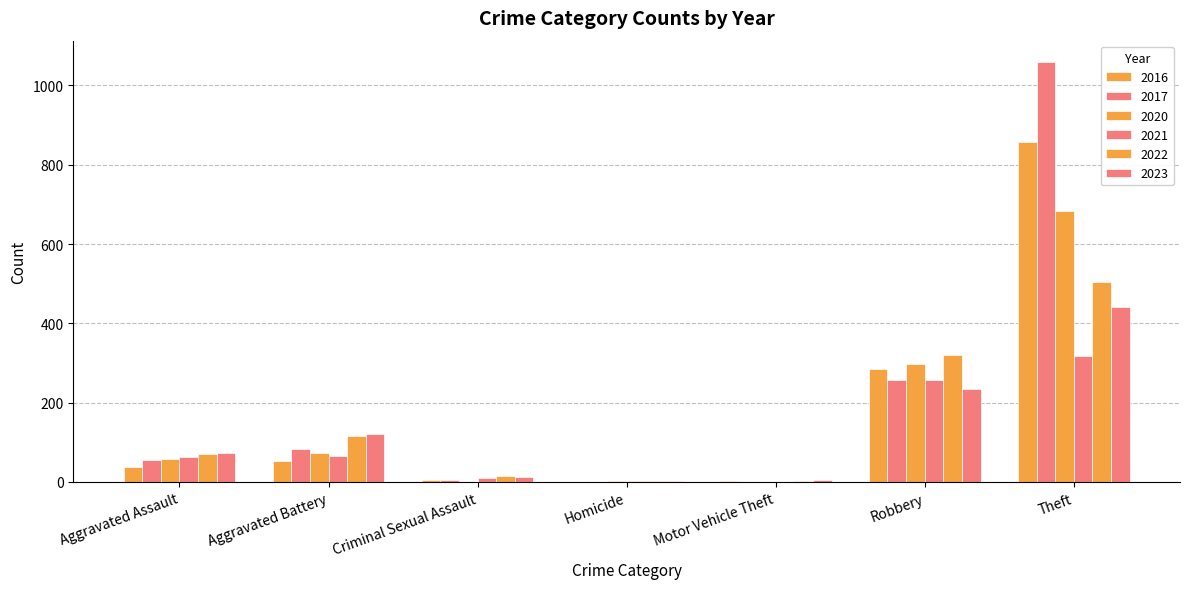

What is the spread (max minus min) of values at Robbery?

85